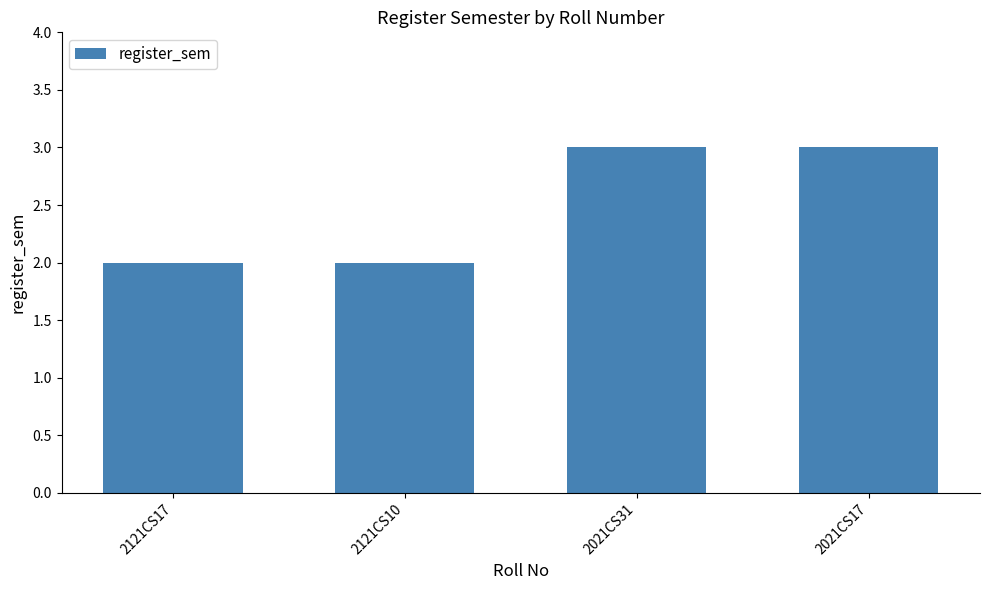

What is the label of the 3rd bar from the left?

2021CS31